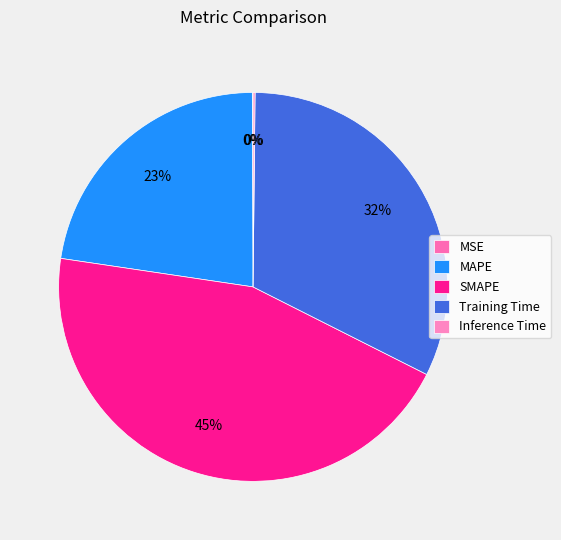

Between SMAPE and MSE, which is larger?

SMAPE